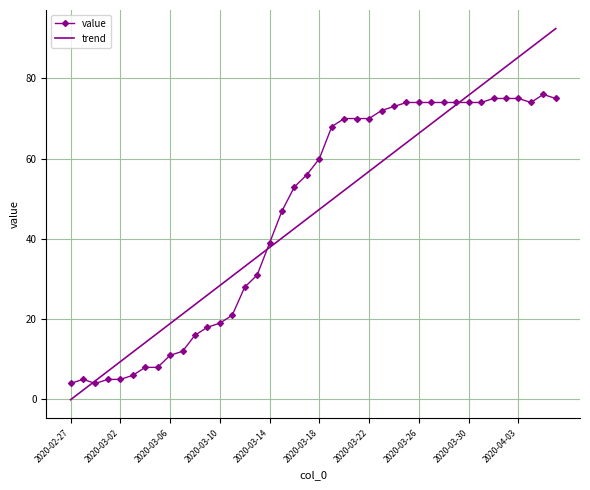

Which series has the widest spread of values?

trend